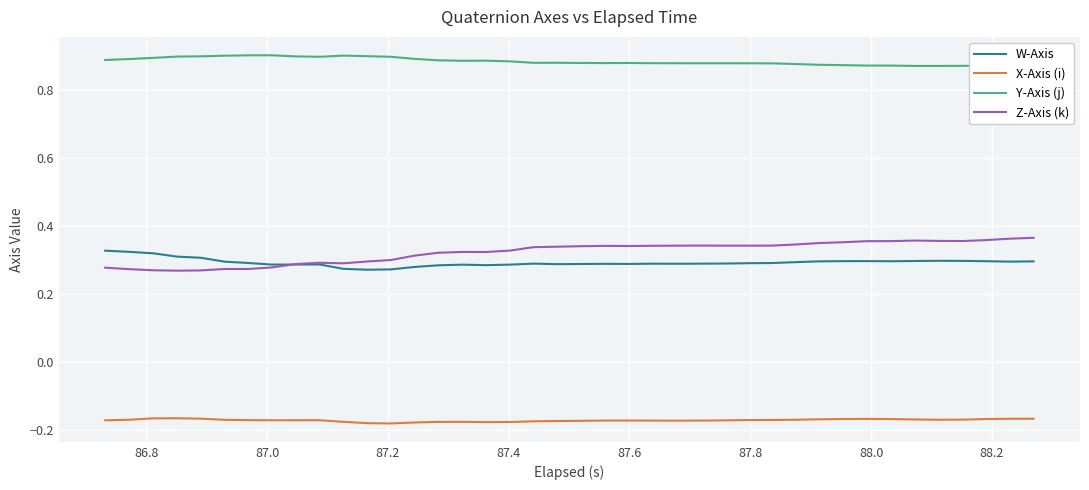

True or false: W-Axis and X-Axis (i) intersect in this chart.

False